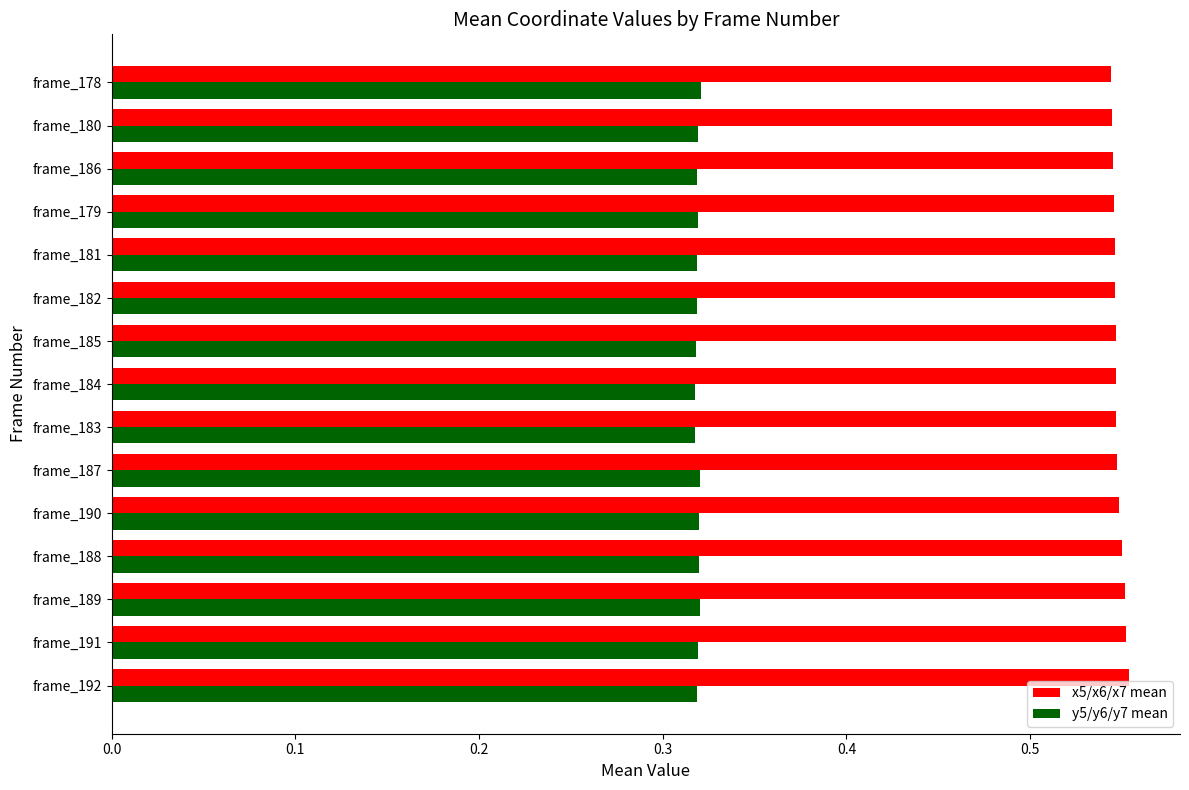

Is the value of x5/x6/x7 mean at frame_183 greater than the value of y5/y6/y7 mean at frame_188?

Yes